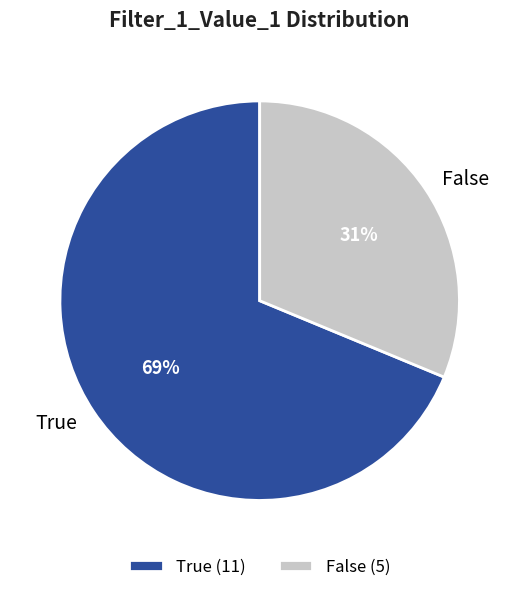

Does False represent more than half of the total?

No